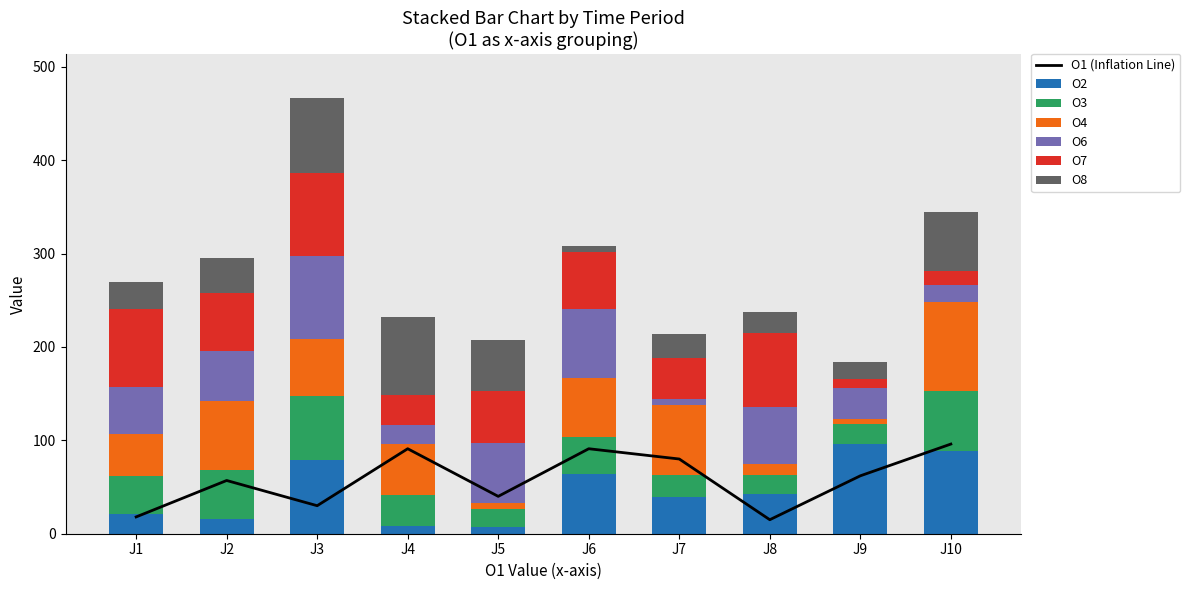

How many bars are there in each group?

6